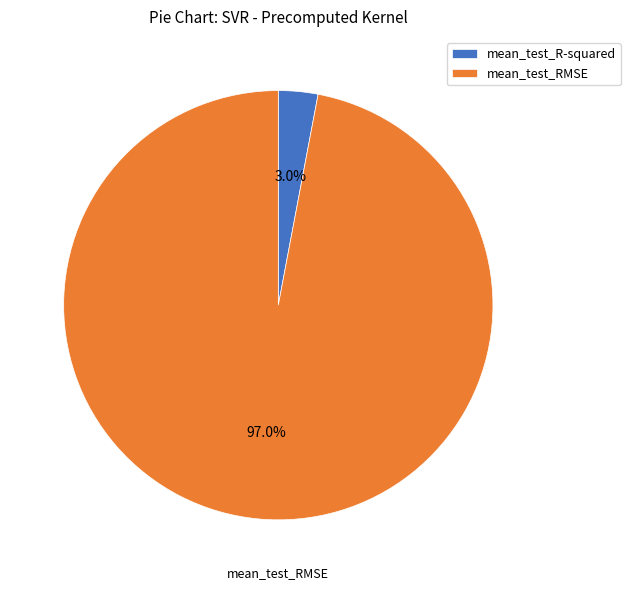

Is there a majority slice in this chart?

Yes